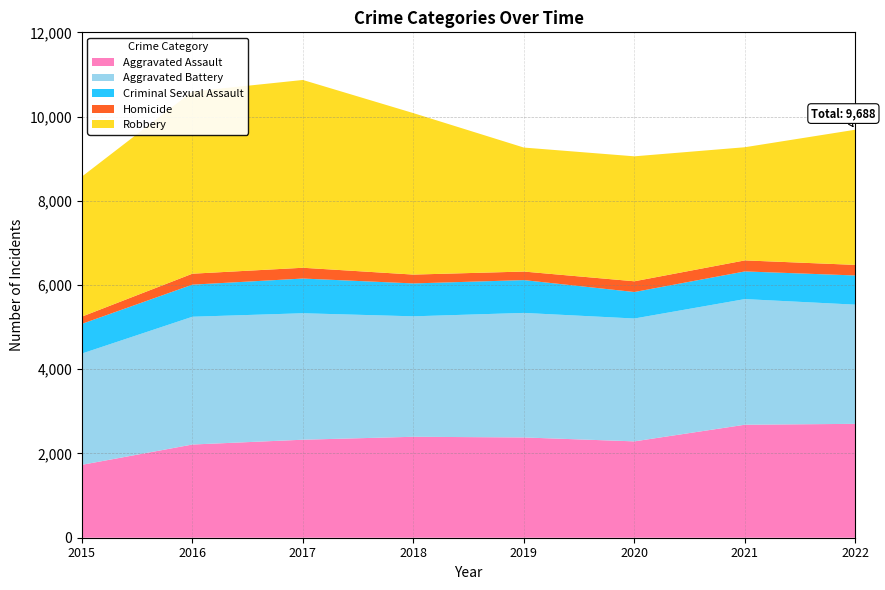

Reading left to right, what are all the values shown in this chart?

Aggravated Assault: 1731	2213	2327	2397	2381	2288	2683	2704
Aggravated Battery: 2642	3034	3003	2860	2957	2917	2983	2830
Criminal Sexual Assault: 705	762	824	781	779	629	657	693
Homicide: 172	260	256	210	203	255	262	251
Robbery: 3325	4326	4459	3834	2944	2967	2687	3210